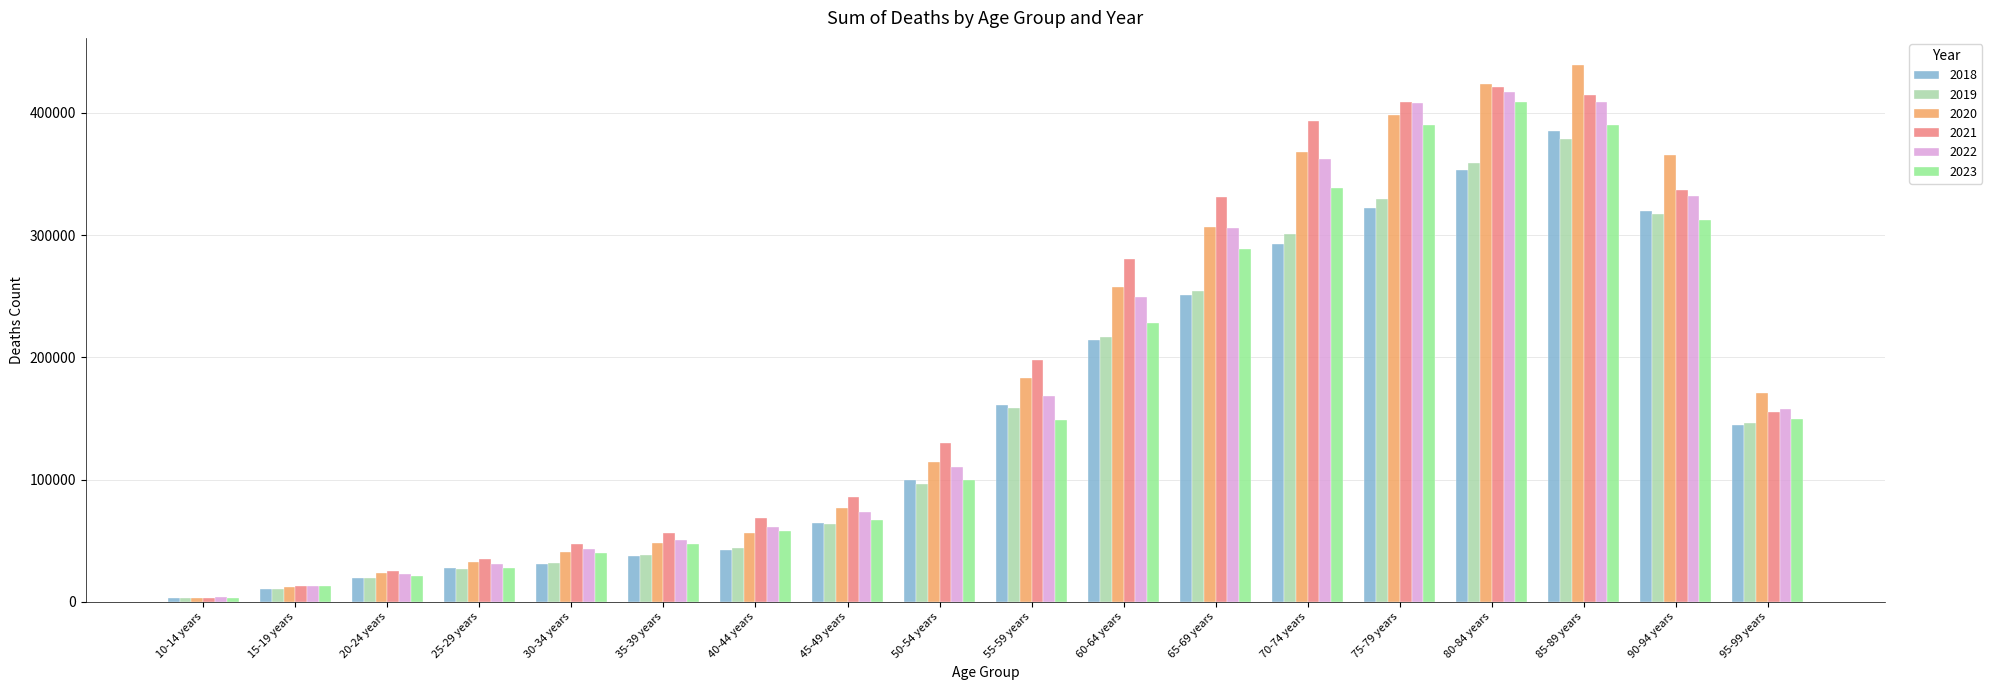

What is the label of the 15th bar from the right?

25-29 years